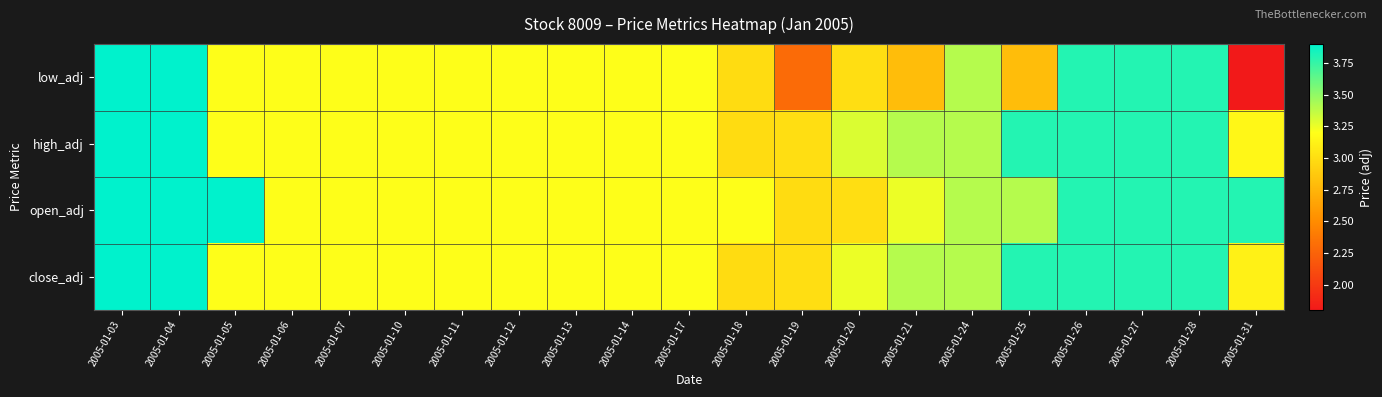

Rank the series by their maximum value, from highest to lowest.

low_adj, high_adj, open_adj, close_adj